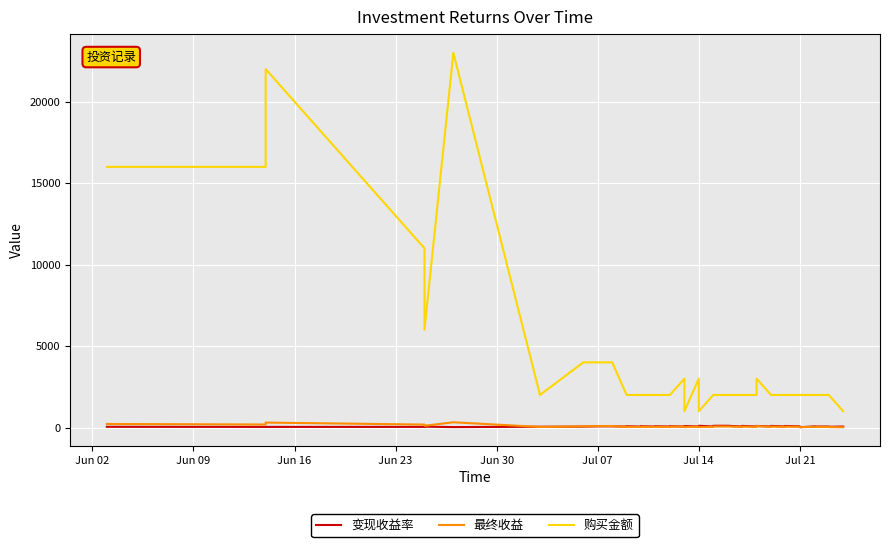

What value does the 变现收益率 series have at Jul 07?

76.0